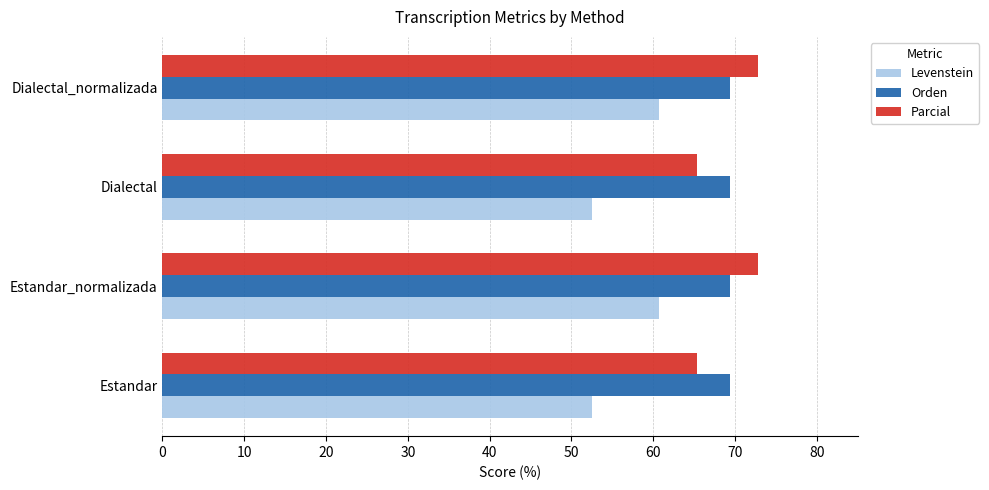

What is the approximate value of Levenstein at Dialectal?

52.5